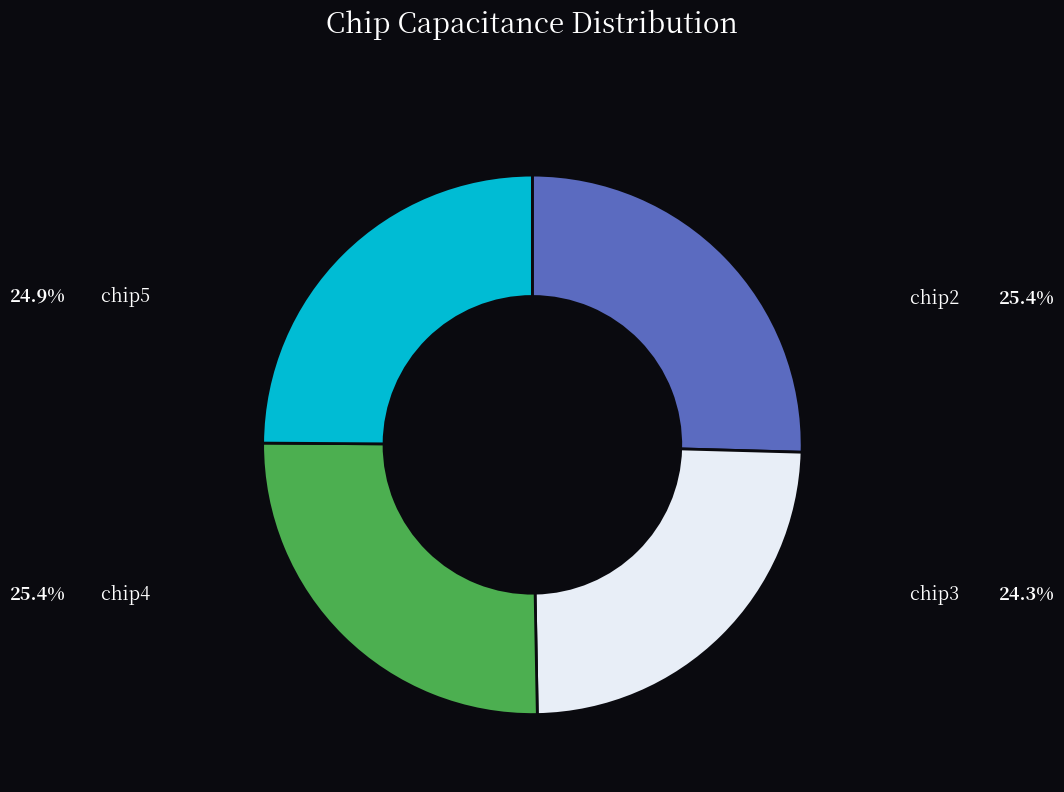

Do chip3 and chip5 together represent more than half of the pie?

No